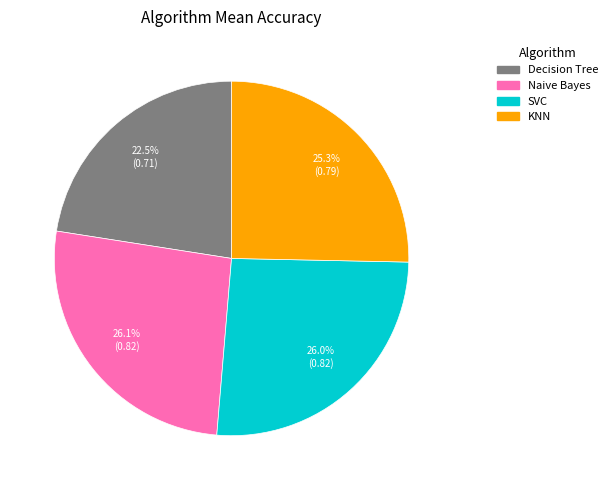

What percentage is the Naive Bayes slice, to the nearest percent?

26%